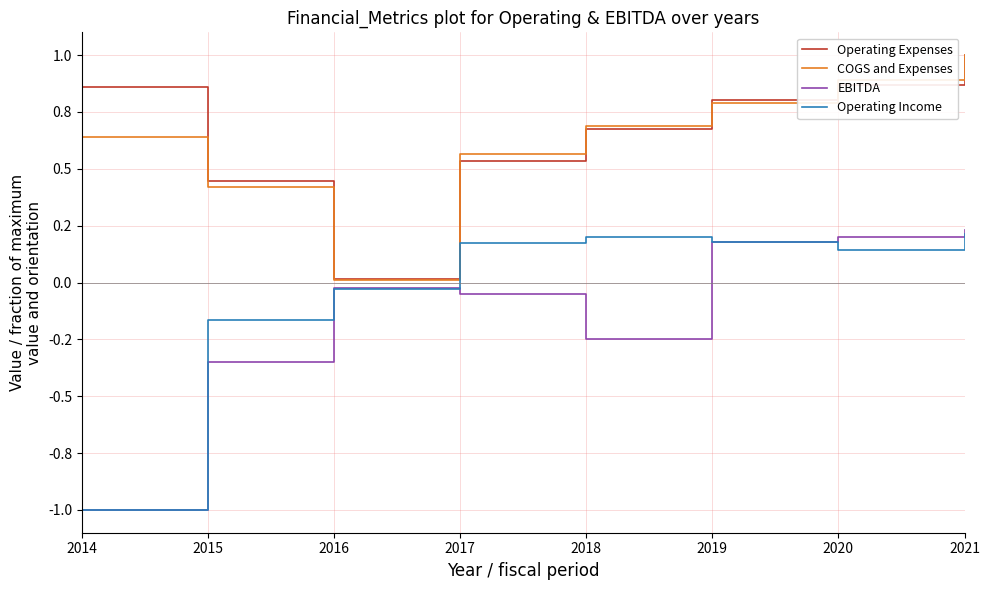

Which category has the lowest value in the Operating Income series?

2014